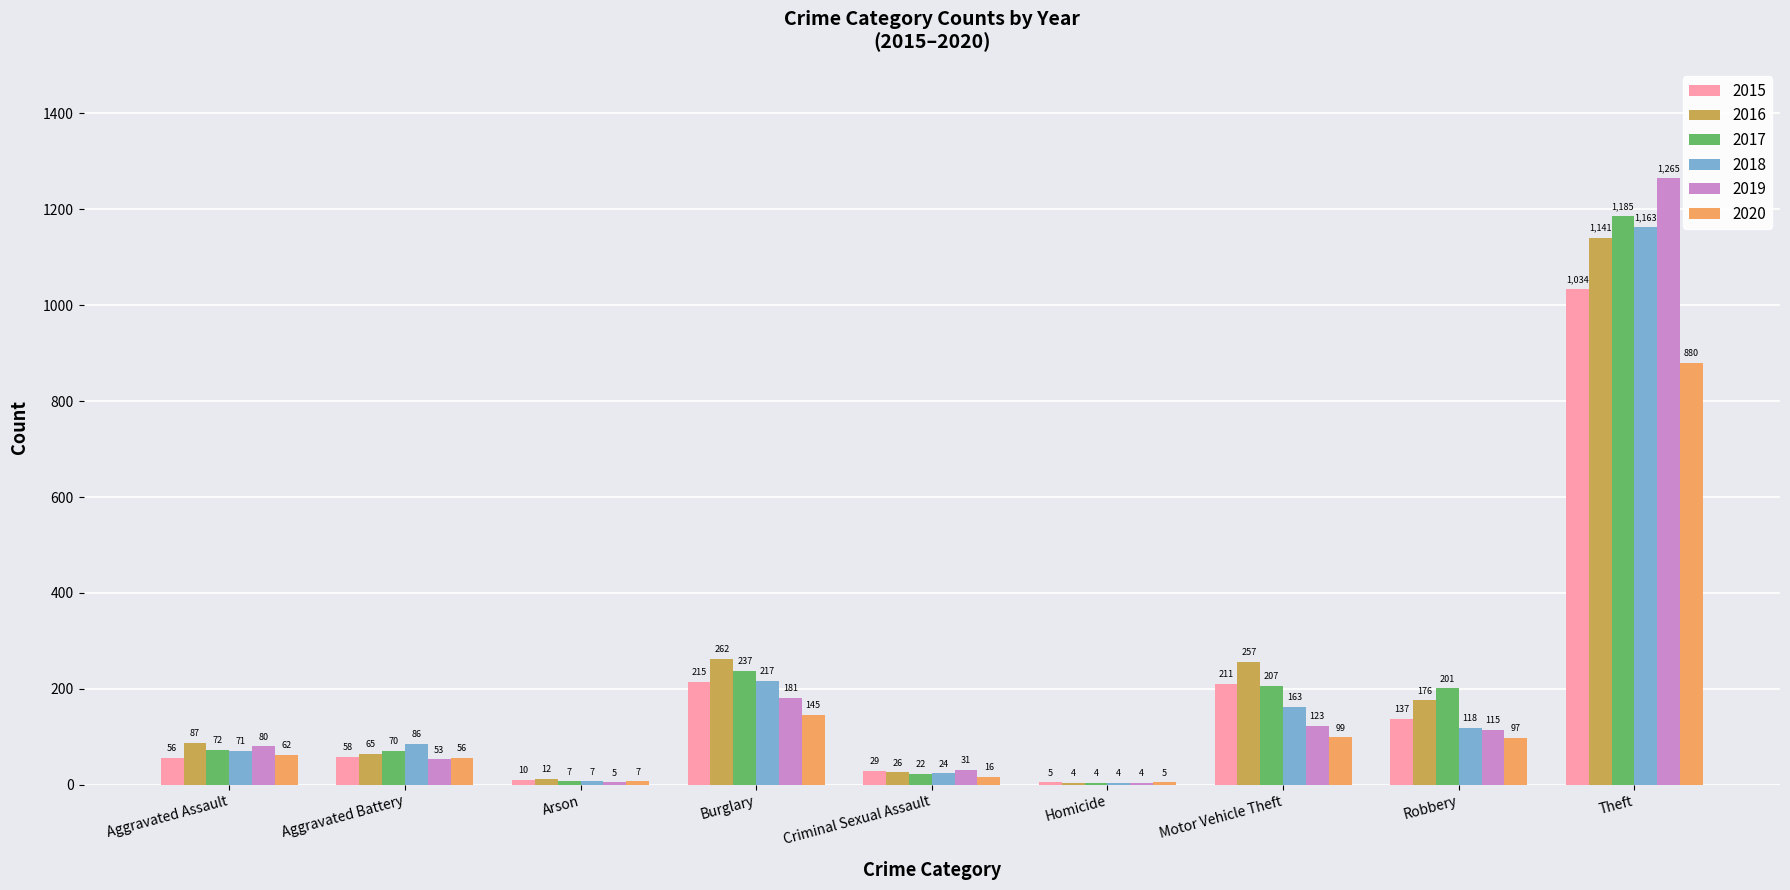

At which category is the sum across all series the highest?

Theft